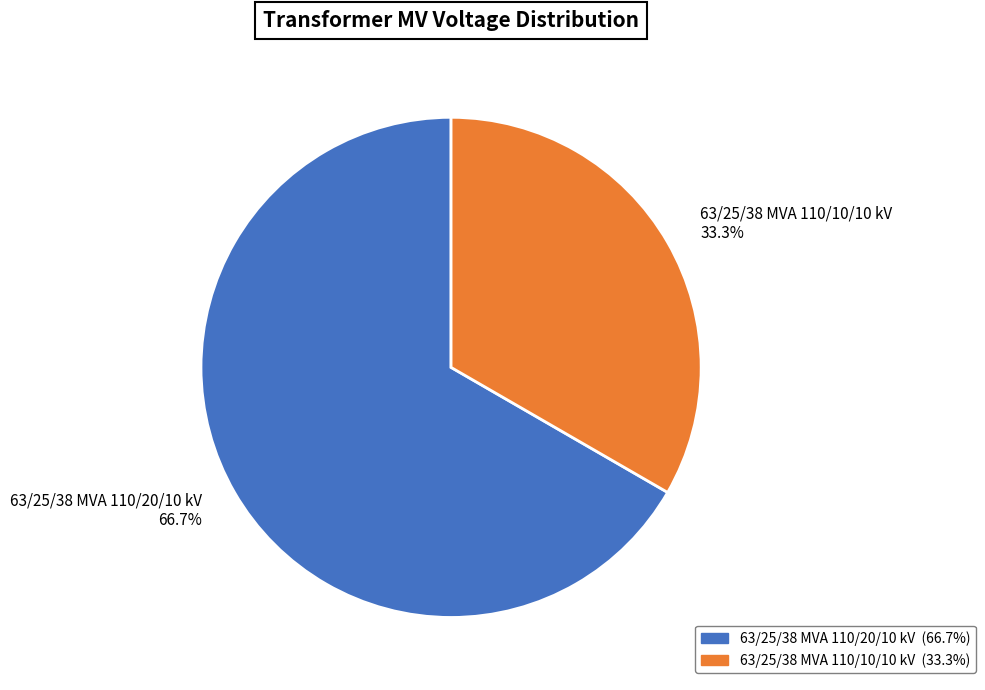

Which has a higher value, 63/25/38 MVA 110/20/10 kV or 63/25/38 MVA 110/10/10 kV?

63/25/38 MVA 110/20/10 kV